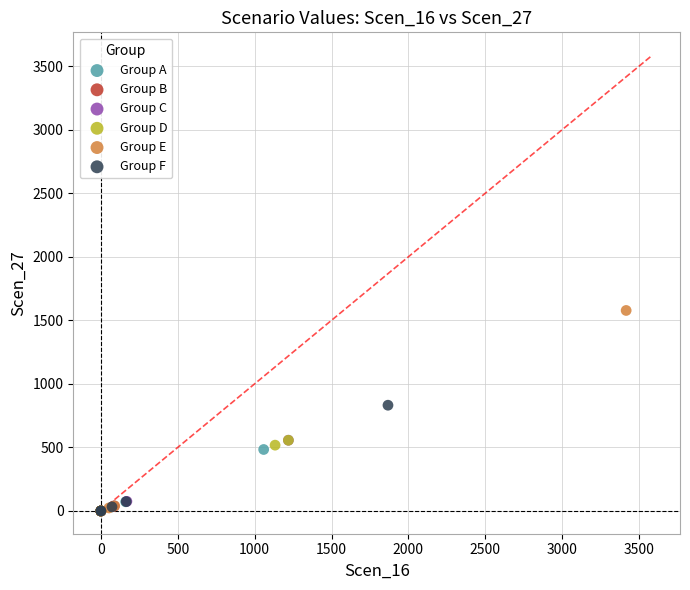

Which series has the largest Y range (max minus min)?

Group E